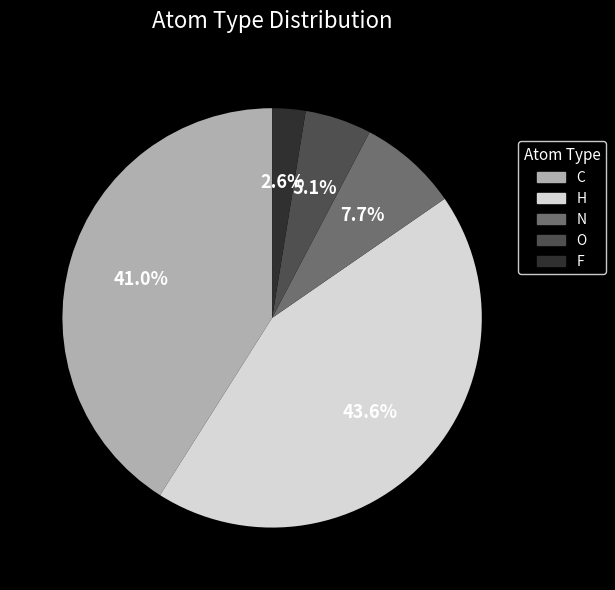

Is there any slice that represents more than half of the pie?

No